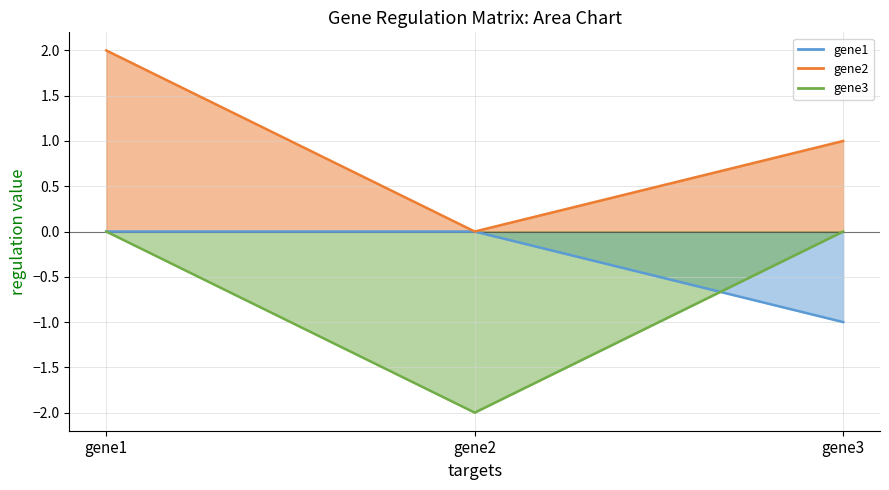

How many data points in gene2 are above 1?

1